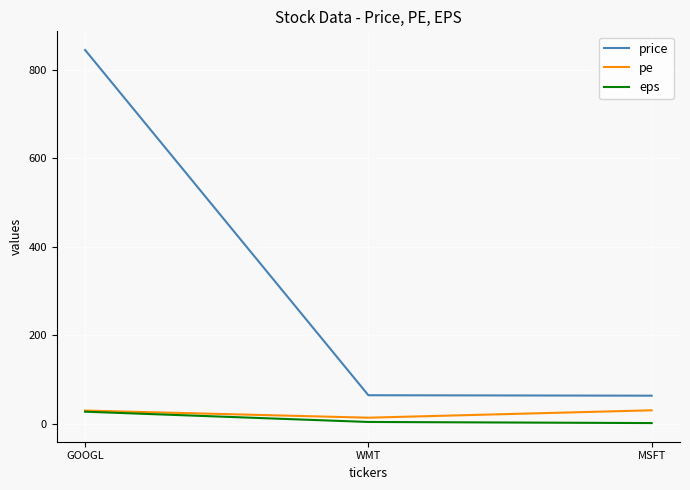

How many values in the eps series exceed 4?

2